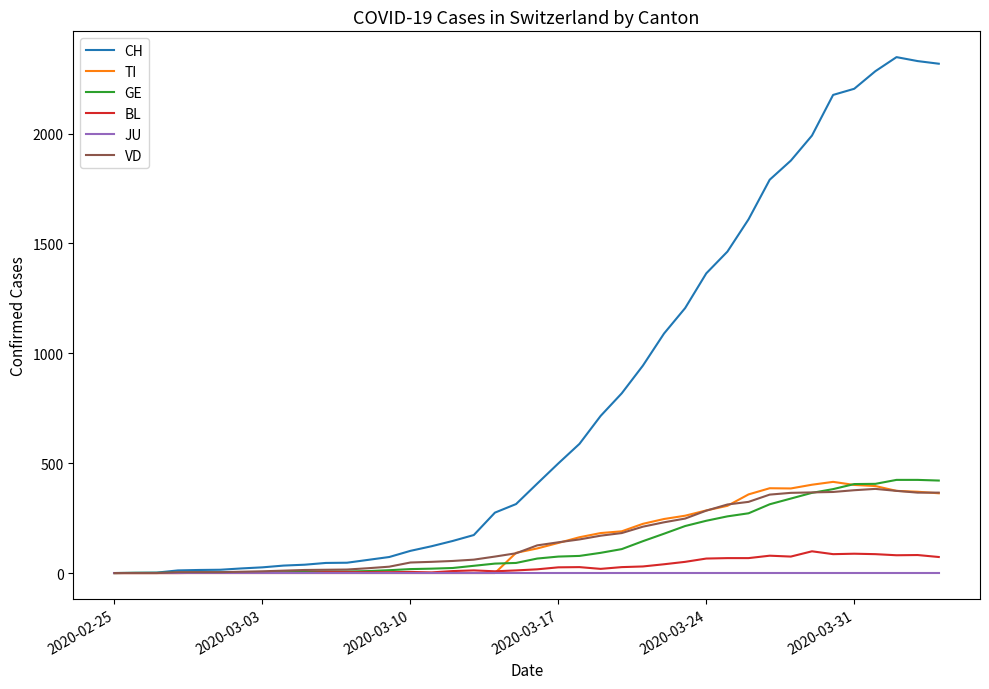

What is the greatest value displayed?

2348